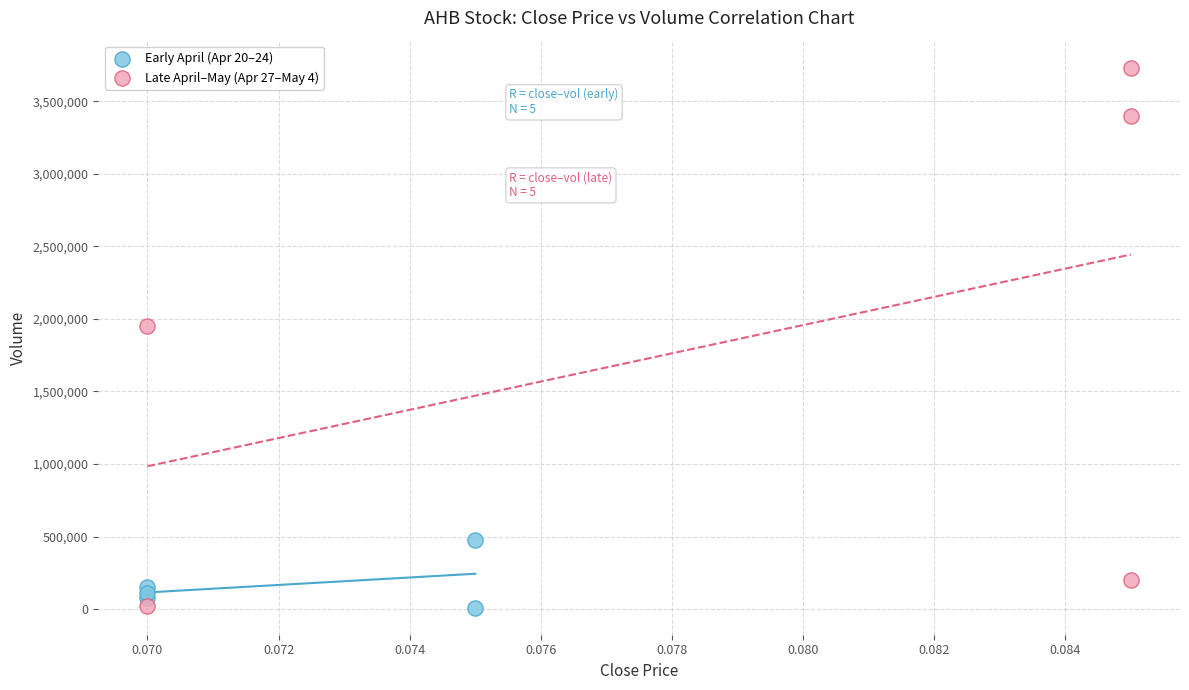

Which series has the largest Y range (max minus min)?

Late April–May (Apr 27–May 4)